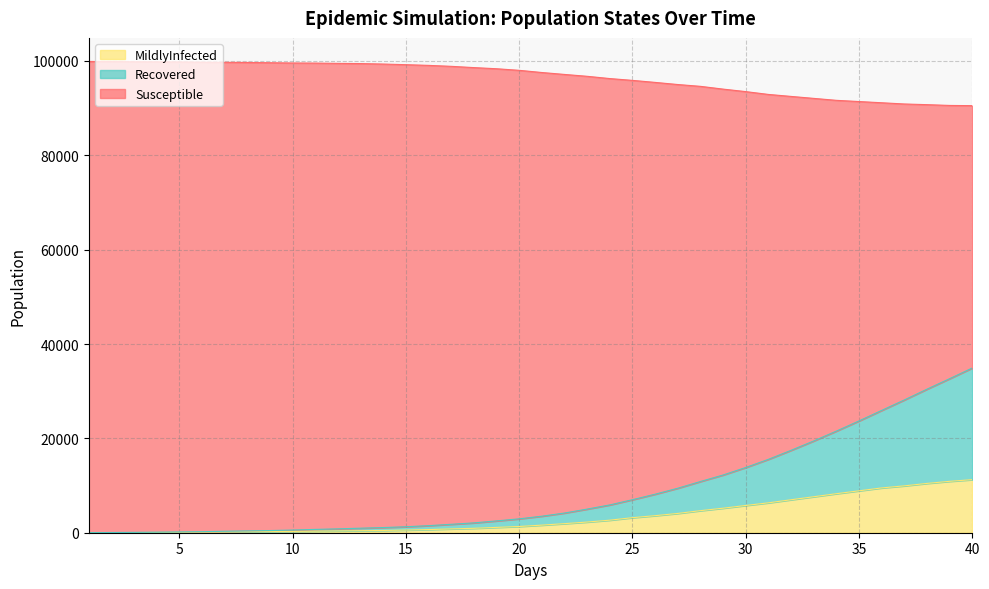

What is the maximum value for MildlyInfected?

11251